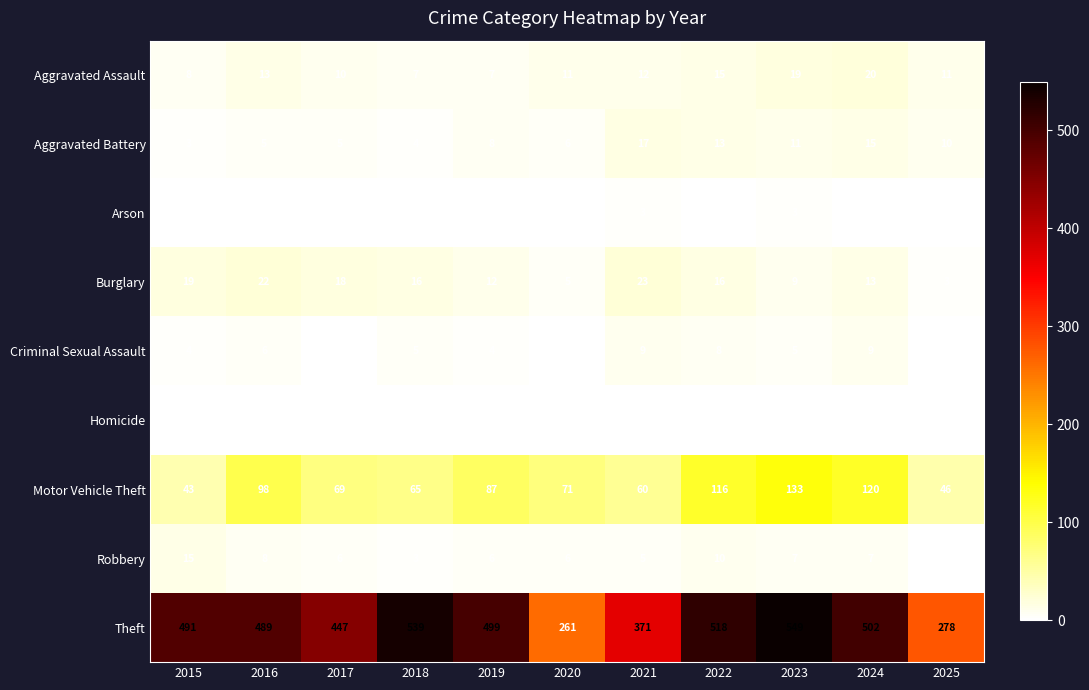

What is the total value across all series at 2025?

350